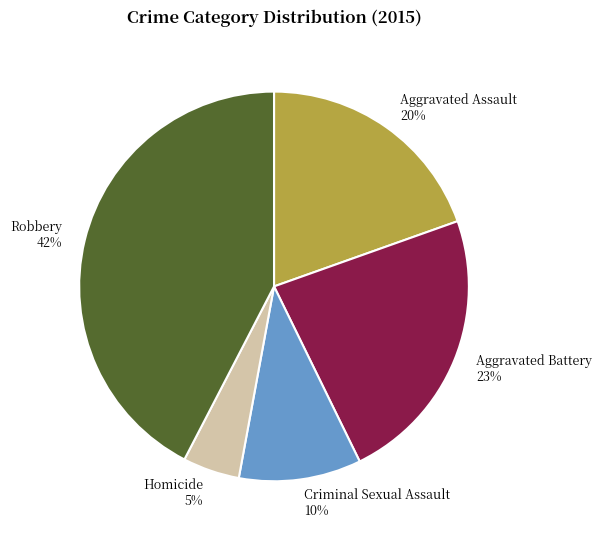

To the nearest percent, what is the average slice percentage?

20%